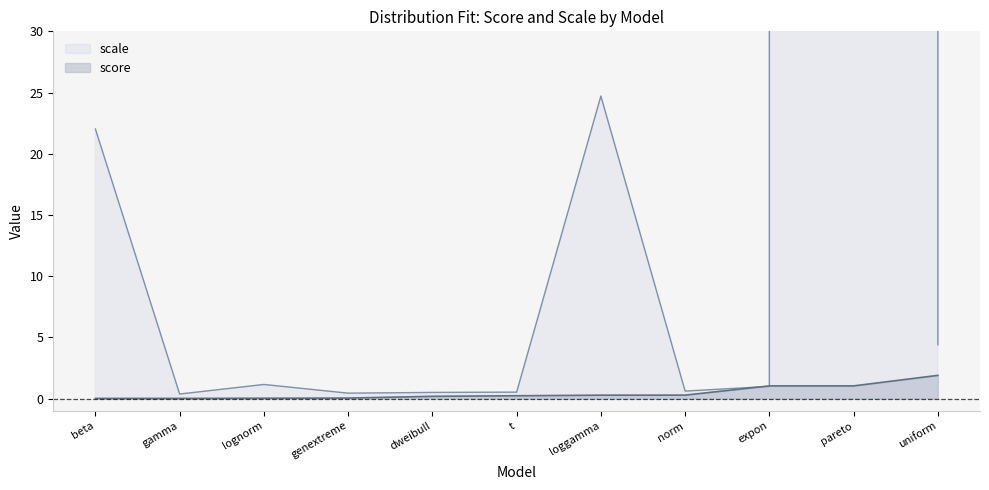

True or false: scale has more than 1 interior local peaks.

True